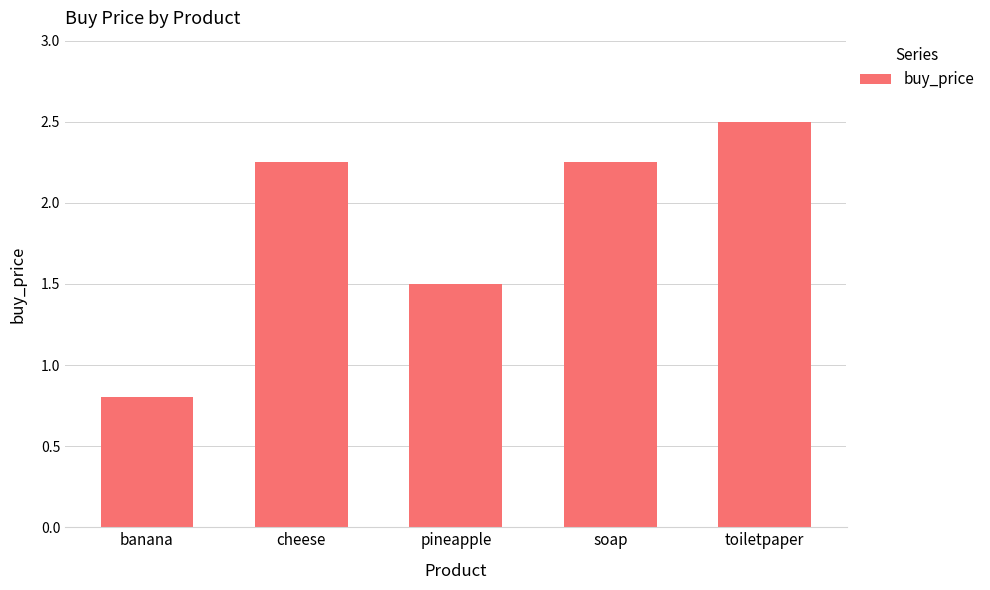

What is the greatest value displayed?

2.5